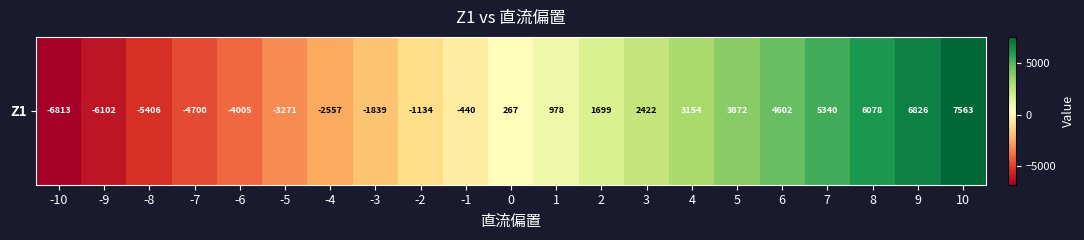

The value at 10 is 7562.9. True or false?

True